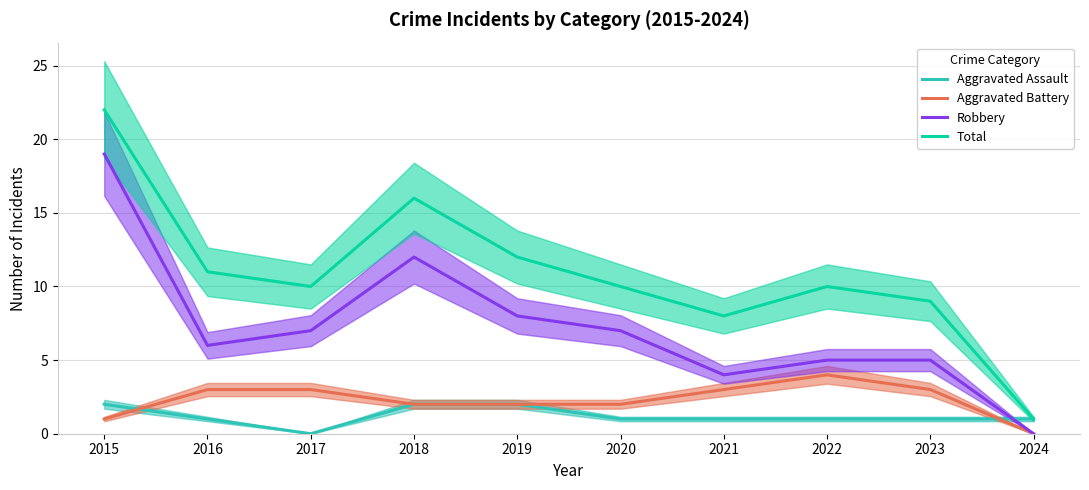

What are all the series names shown in the legend?

Aggravated Assault, Aggravated Battery, Robbery, Total